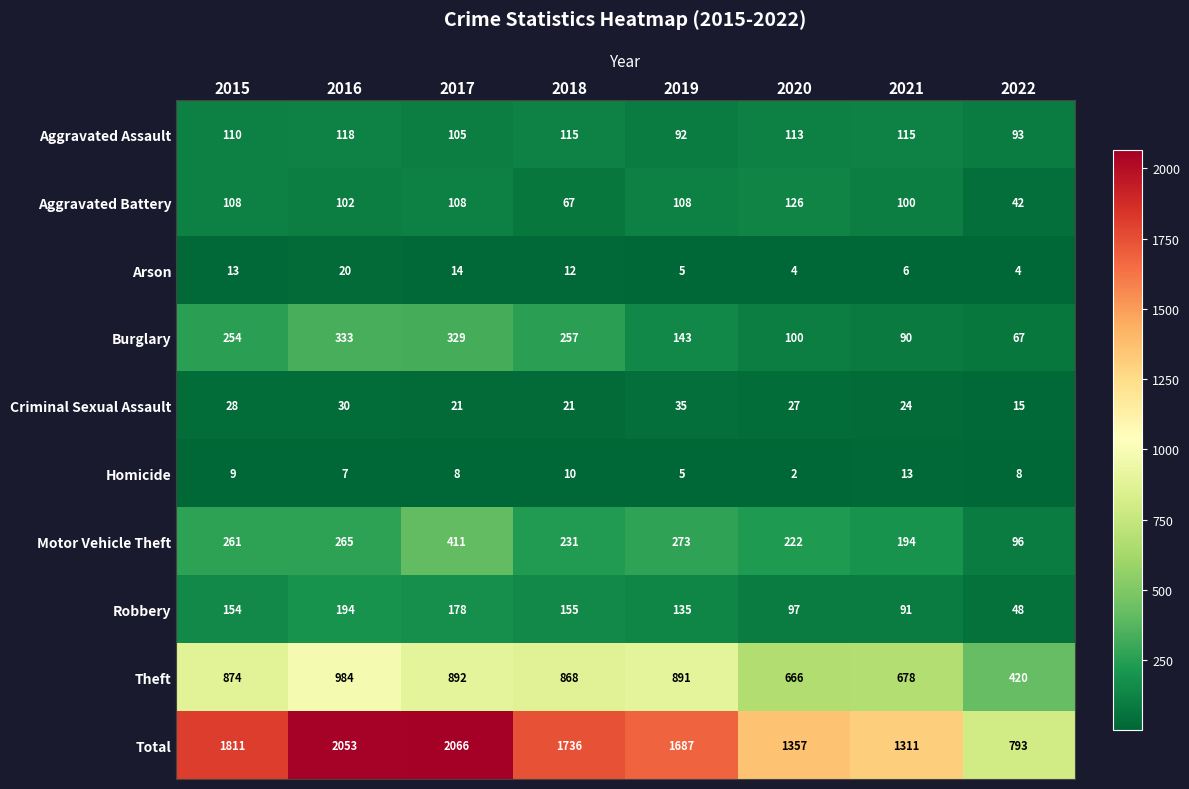

At which label is Arson closest to 12?

2018